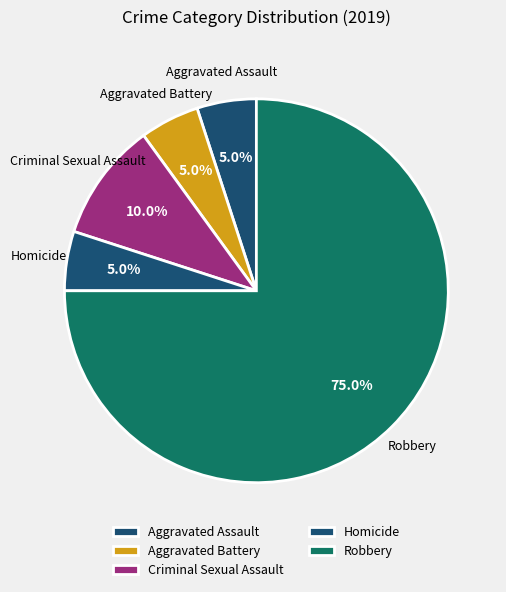

How many segments does this pie chart have?

5